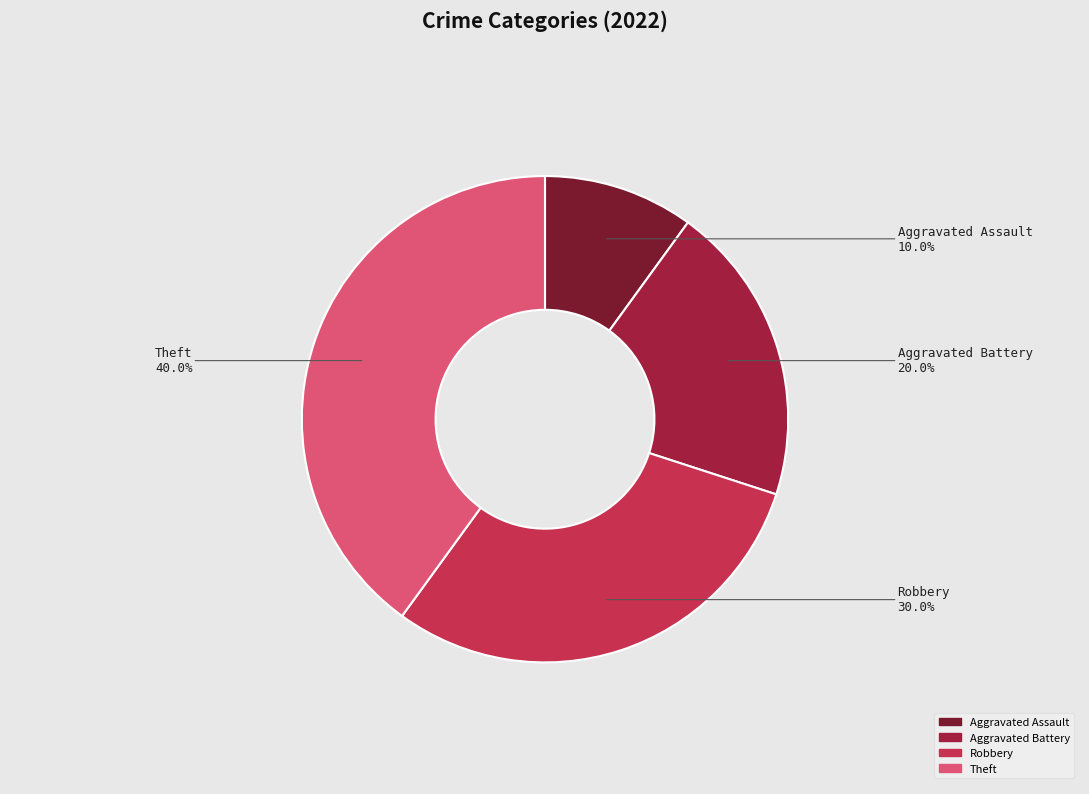

Combined, do Theft and Aggravated Battery account for over 50%?

Yes